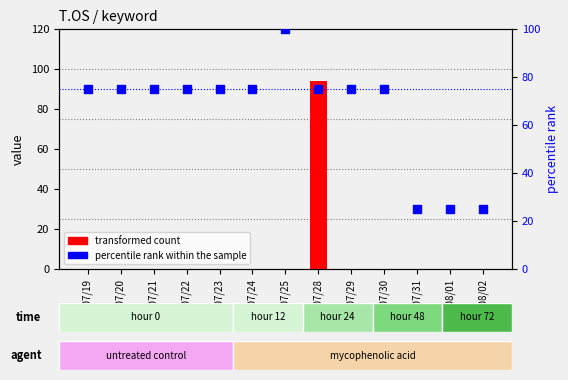

Which series has the largest total across all categories?

percentile rank within the sample